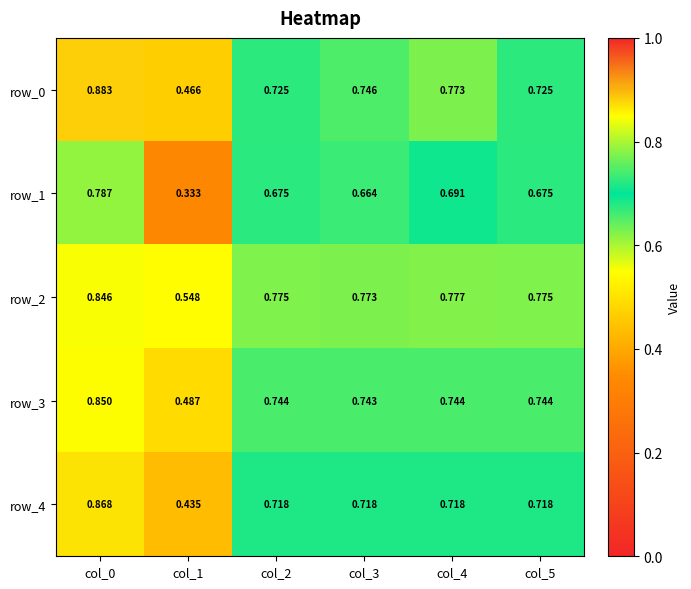

What is the total value across all series at col_2?

3.6